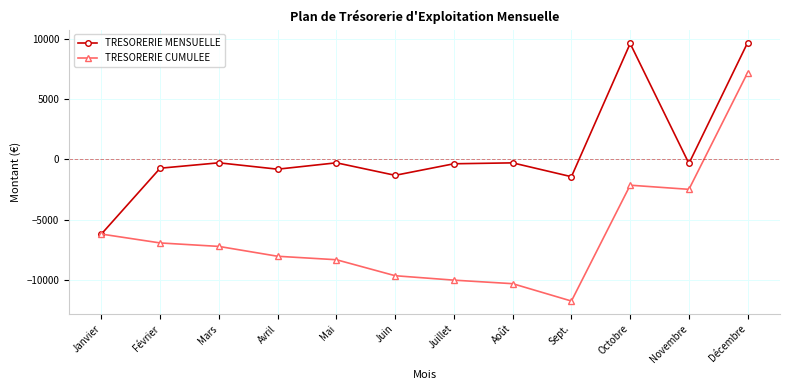

Where does the TRESORERIE MENSUELLE series first go above -343?

Mars